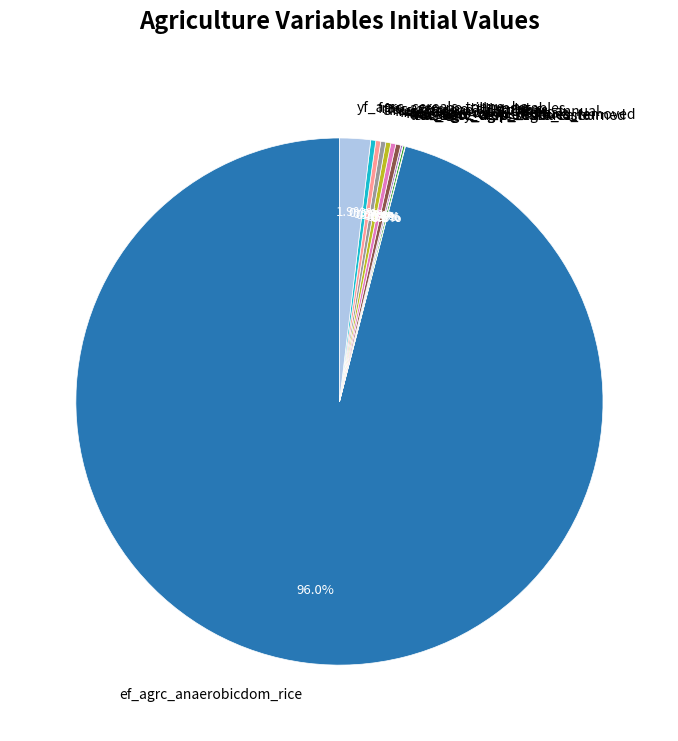

What is the largest slice in the pie chart?

ef_agrc_anaerobicdom_rice